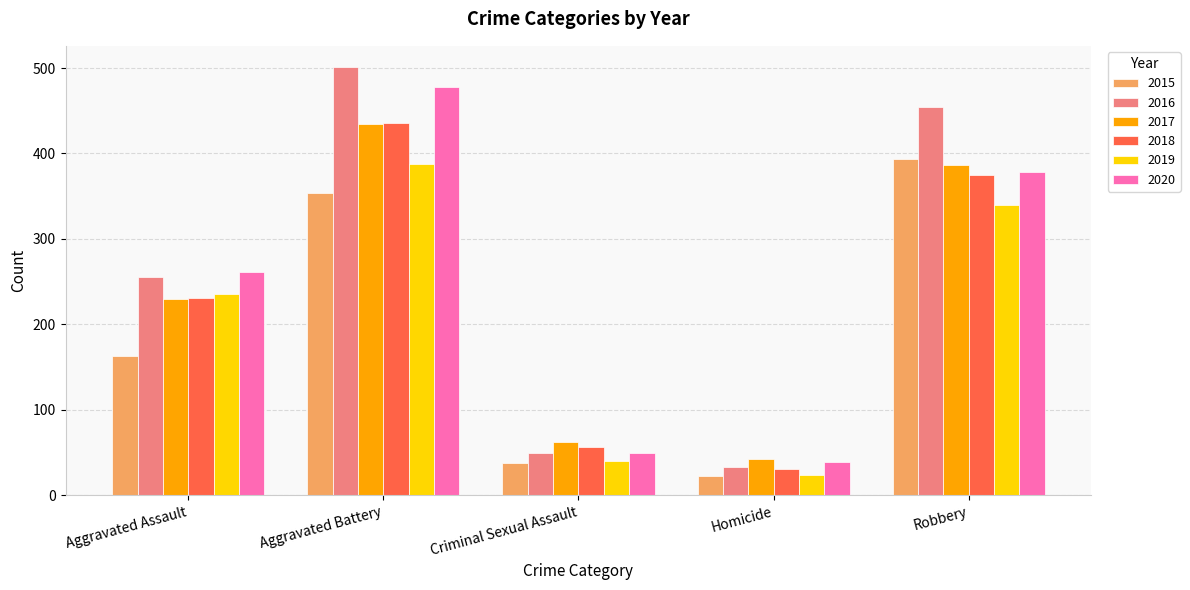

What is the sum of all 2020 values?

1205